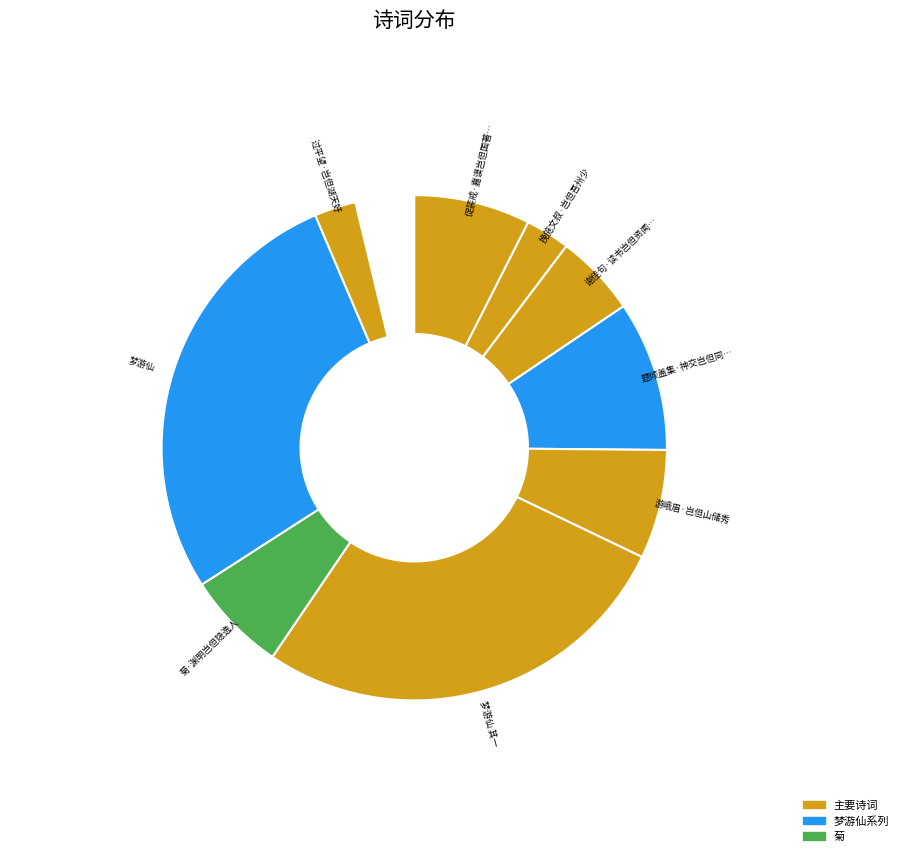

Is there any slice that represents more than half of the pie?

No